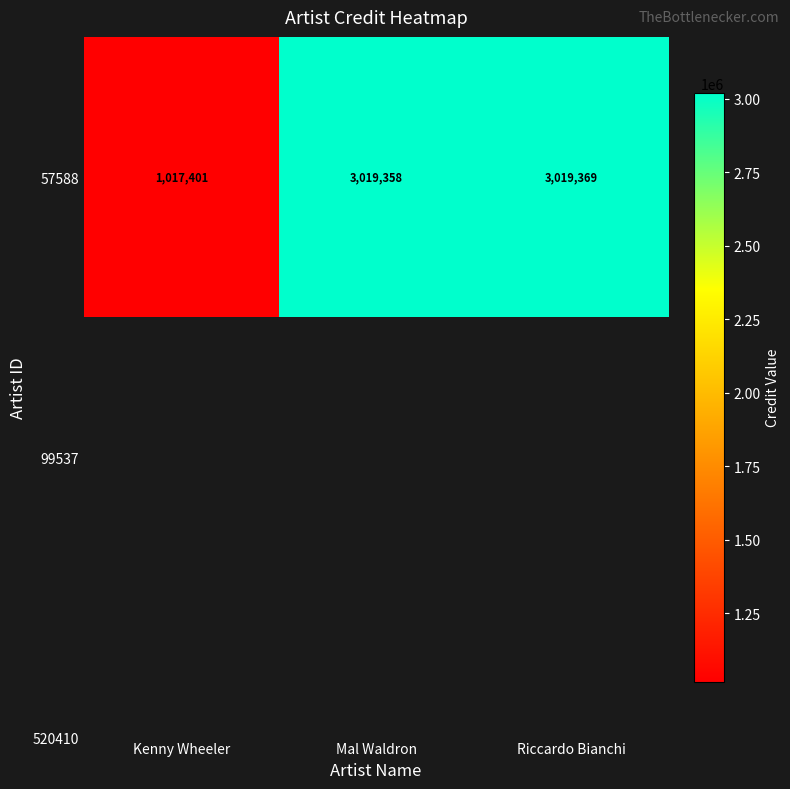

What value does the data have at Mal Waldron, to the nearest 50?

3019350